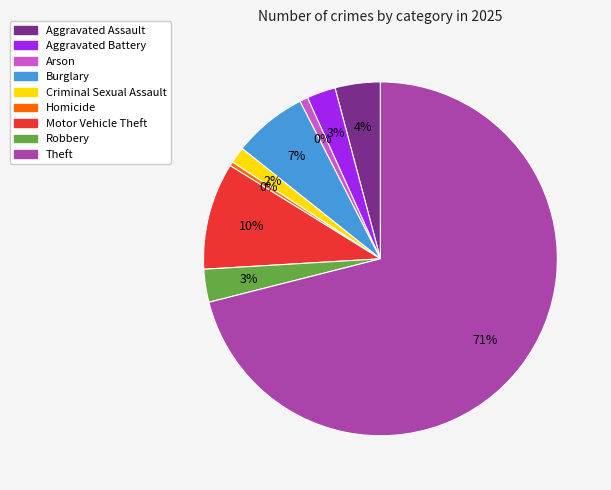

To the nearest percent, what is the difference between the Criminal Sexual Assault and Theft slice percentages?

70%